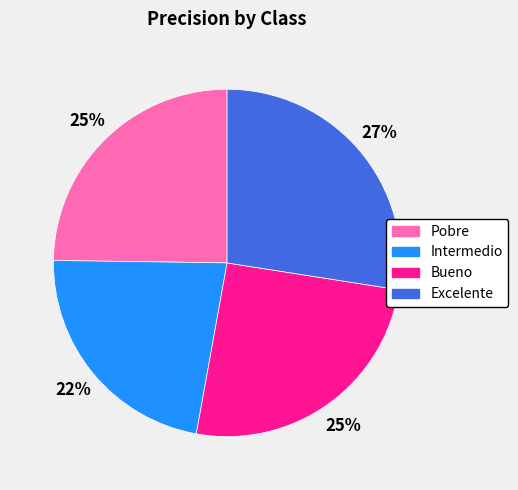

To the nearest percent, what is the average slice percentage?

25%